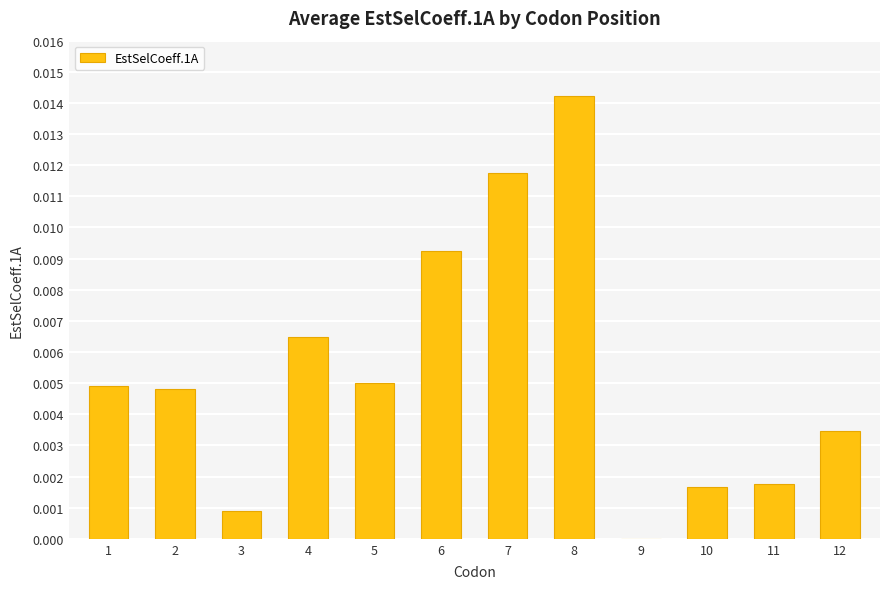

Between 3 and 6, which is larger?

6